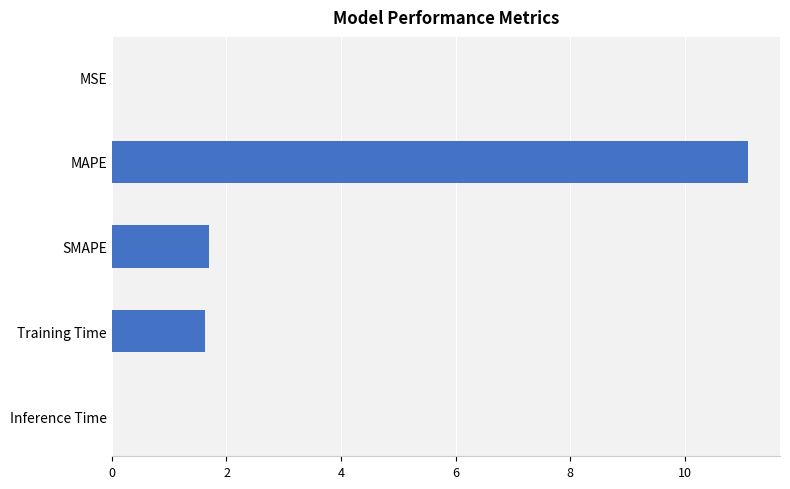

The value at SMAPE is 1.7. True or false?

True